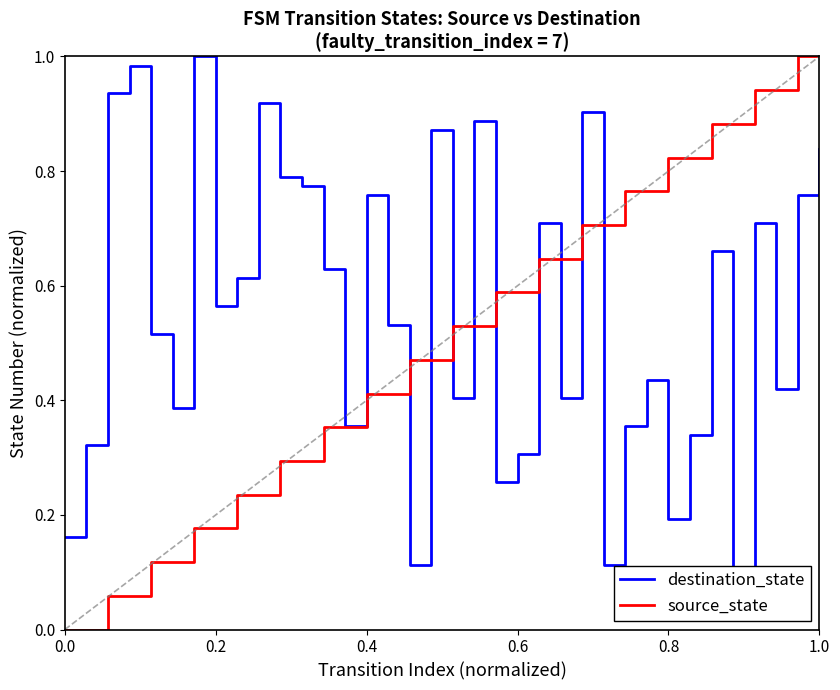

What are all the series names shown in the legend?

destination_state, source_state